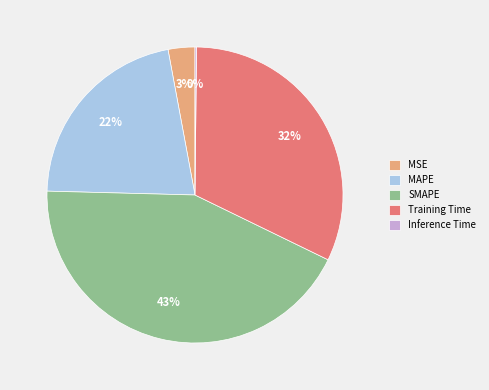

To the nearest percent, what percentage of the pie is MSE?

3%